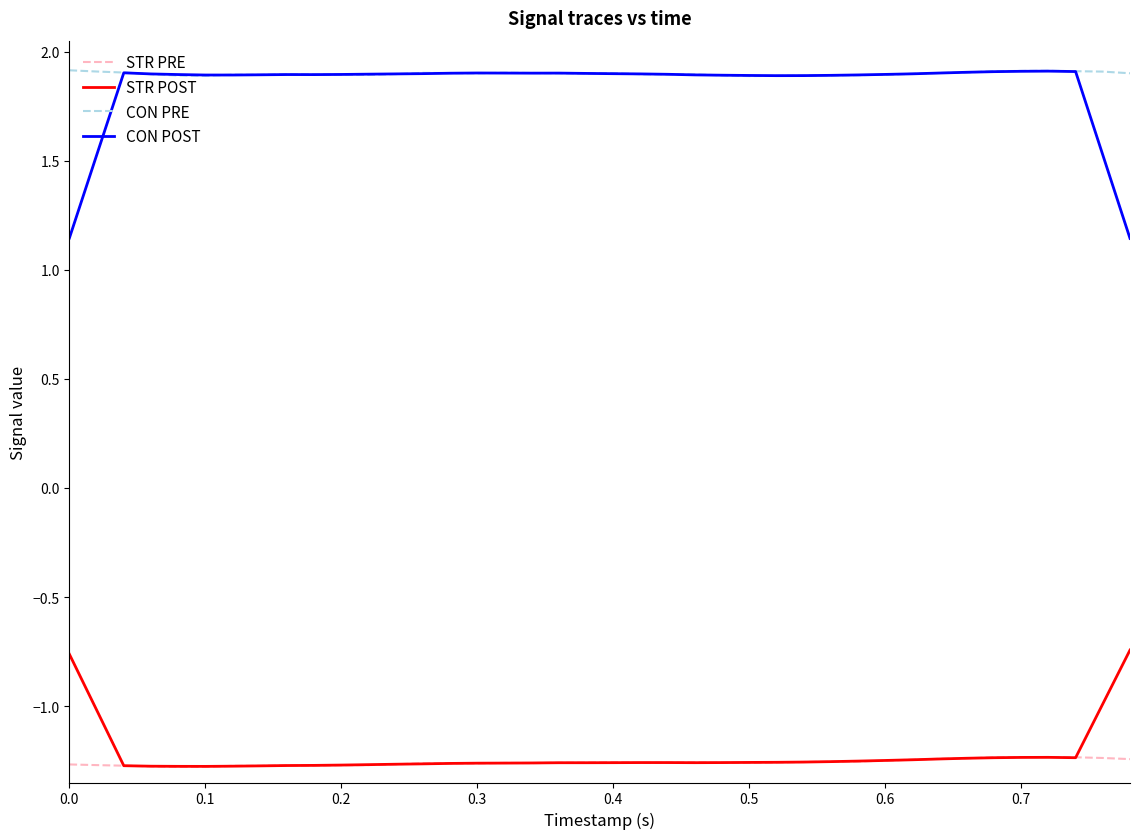

True or false: STR PRE and CON POST cross at least once.

False